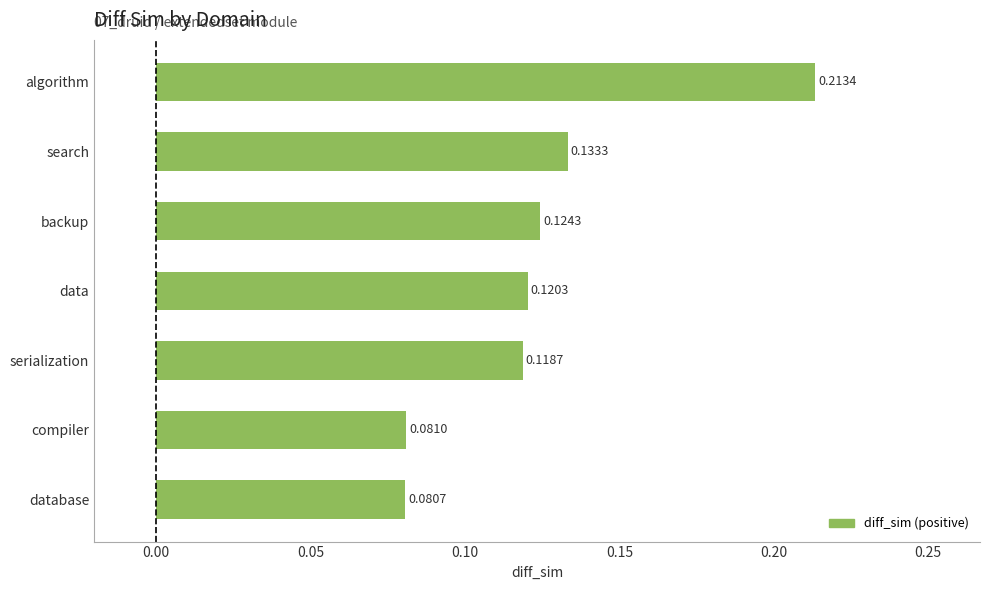

At which category does the chart reach its peak across all series?

algorithm